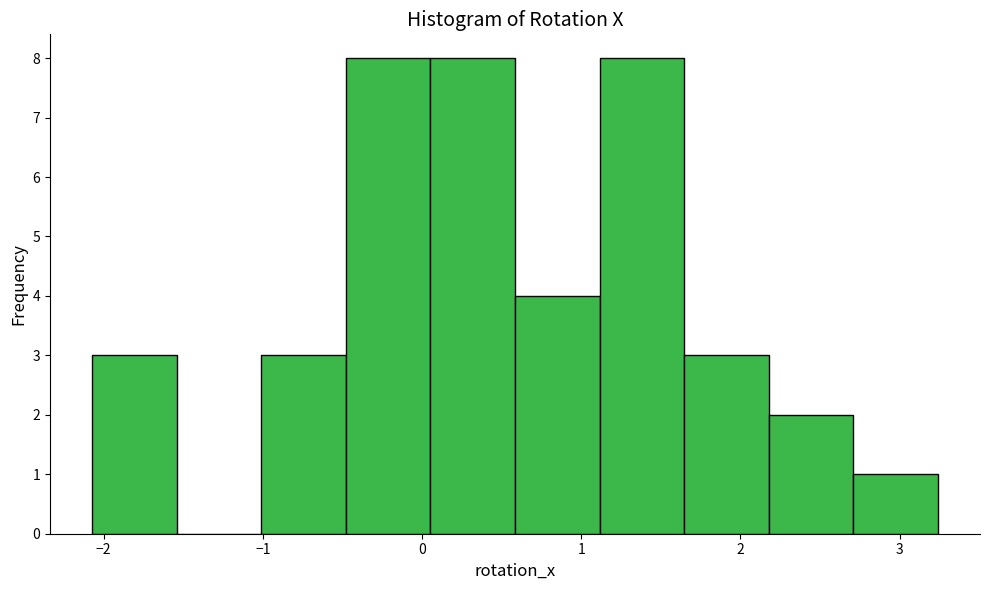

Reading left to right, transcribe this chart: for each bar, give the range it covers on the x-axis and its height. Neither the bar edges nor the heights are printed on the chart, so give them approximately, as read against the axes.

-2.1 to -1.5: 3
-1.5 to -1.0: 0
-1.0 to -0.5: 3
-0.5 to 0.1: 8
0.1 to 0.6: 8
0.6 to 1.1: 4
1.1 to 1.6: 8
1.6 to 2.2: 3
2.2 to 2.7: 2
2.7 to 3.2: 1